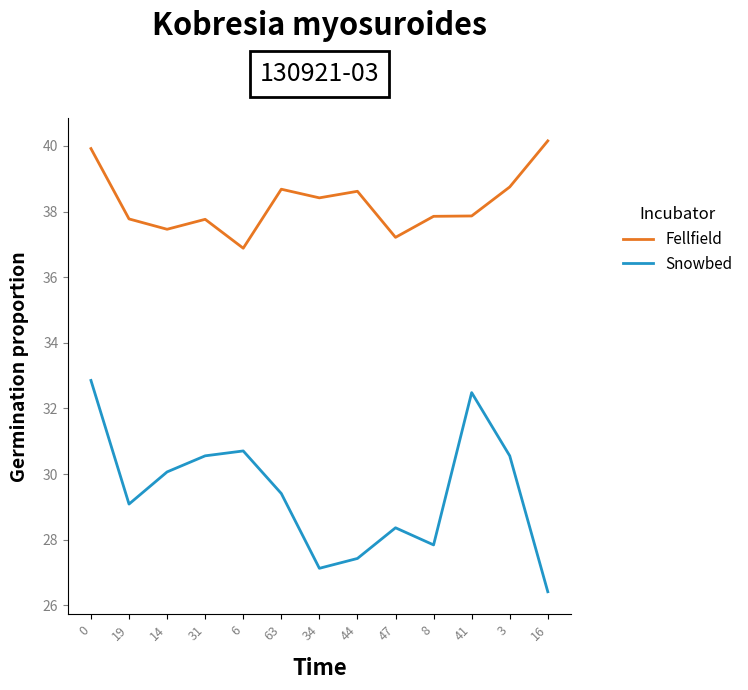

In Snowbed, how many points are lower than both neighbors (excluding endpoints)?

3